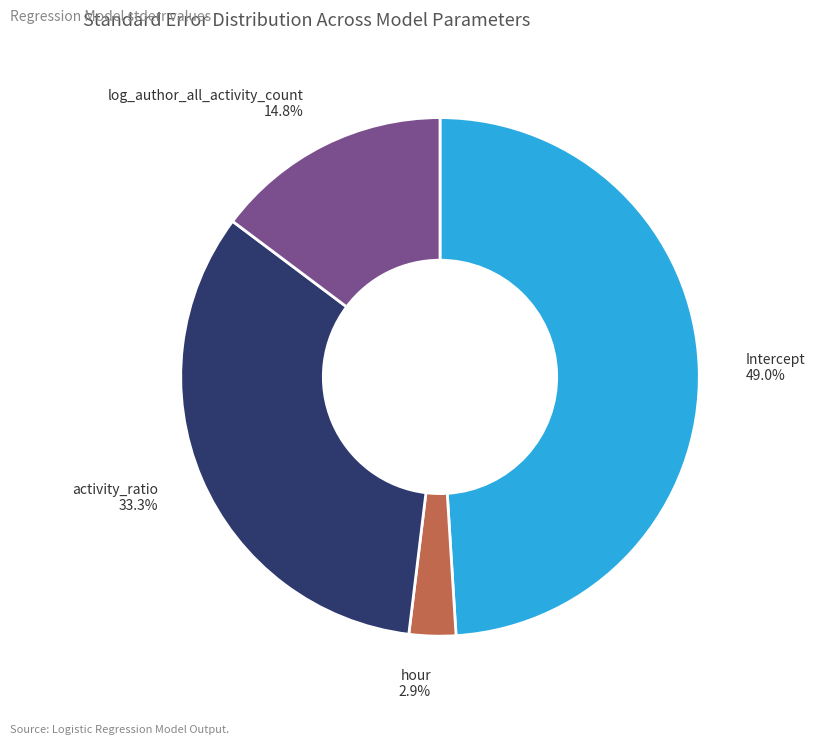

Is log_author_all_activity_count the majority of the pie?

No